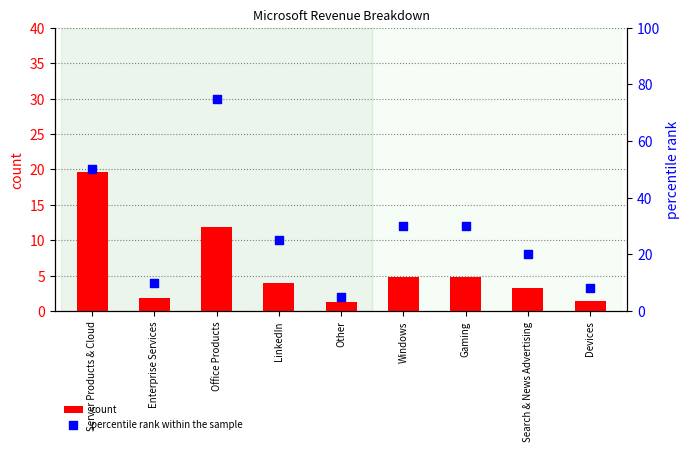

Which series reaches the minimum Y coordinate?

count